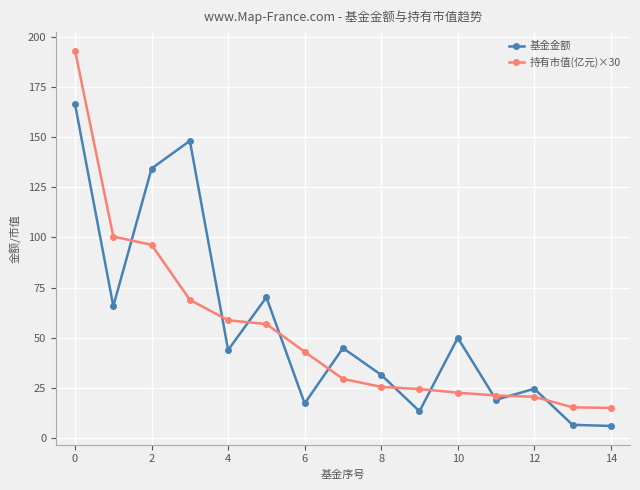

What is the minimum value shown in the chart?

6.0